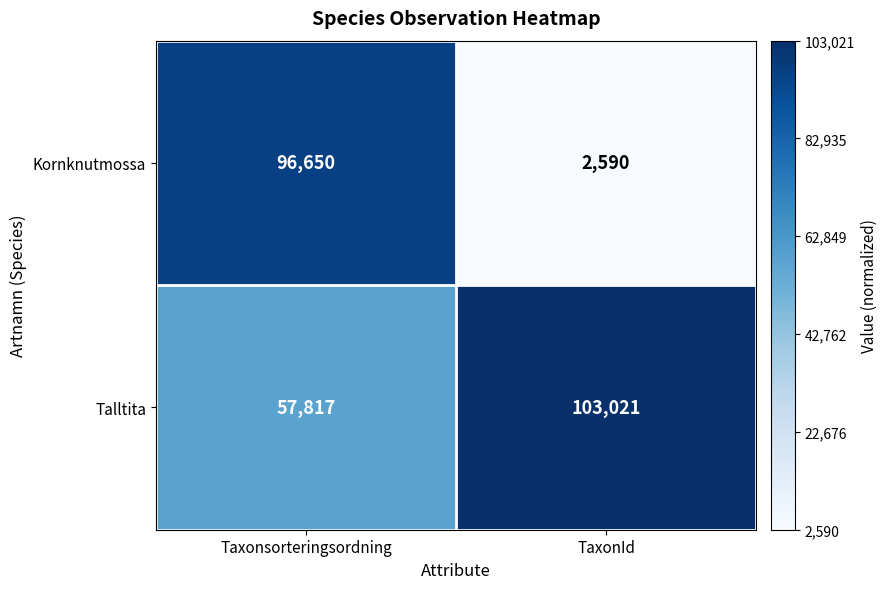

Reading right to left, list all the values displayed in this chart.

Kornknutmossa: 2590	96650
Talltita: 103021	57817